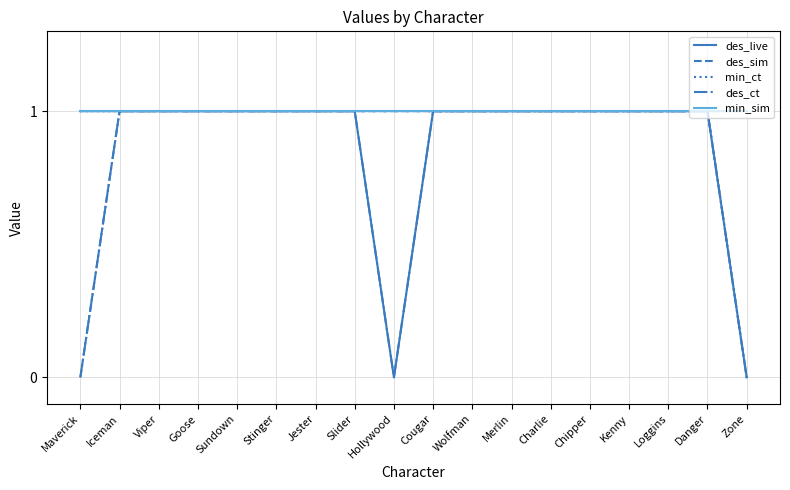

What position from the left is Stinger?

6